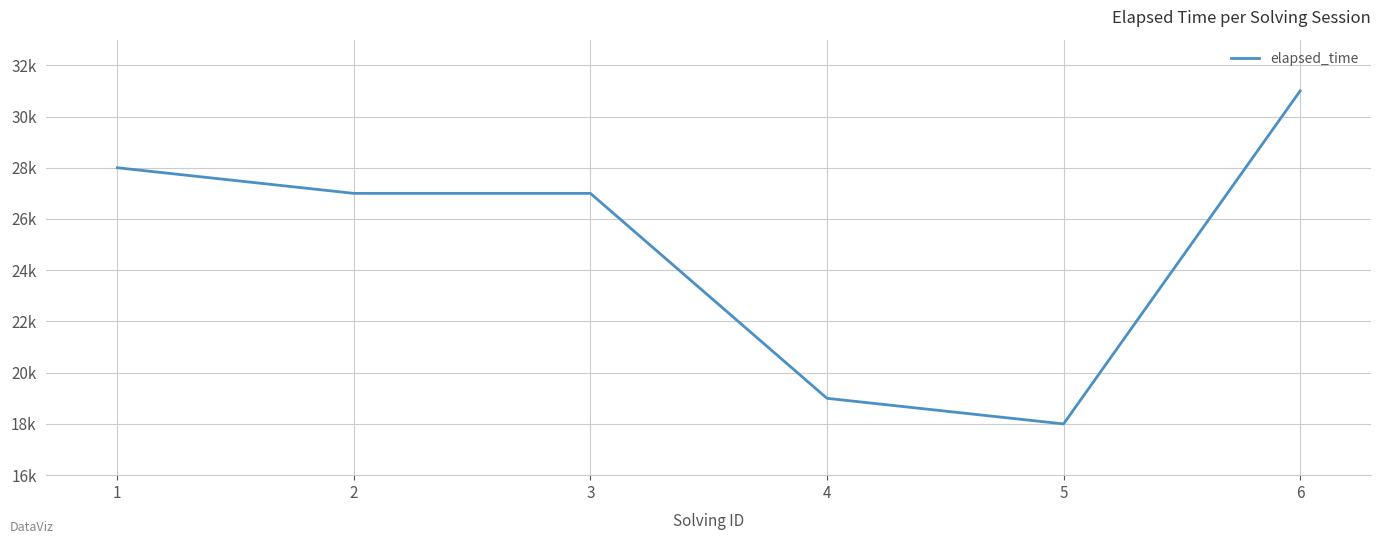

Reading left to right, what are all the values shown in this chart?

1=28000	2=27000	3=27000	4=19000	5=18000	6=31000